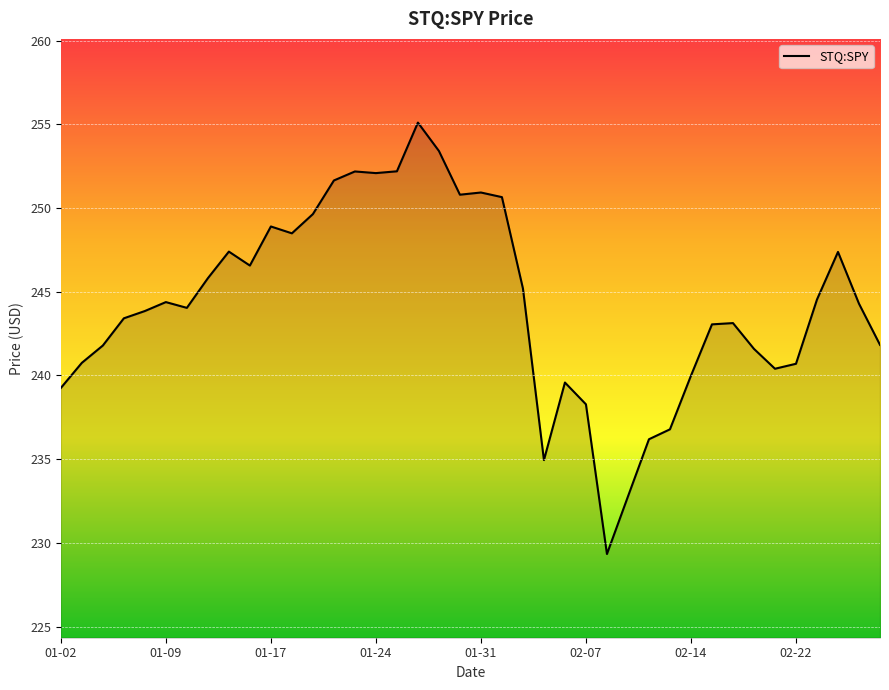

What is the difference between the maximum and minimum values?

25.8